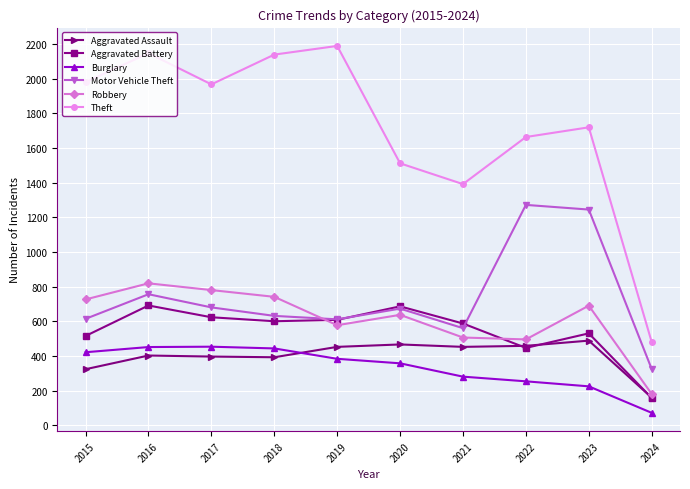

The Aggravated Assault series shows 452 at 2021. True or false?

True